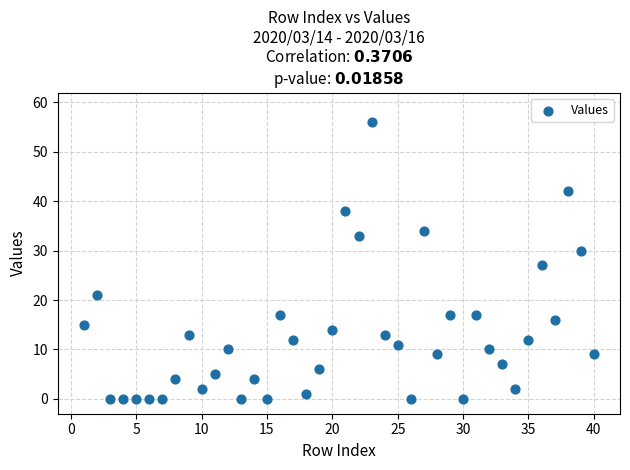

What is the range of Y values (max minus min)?

56